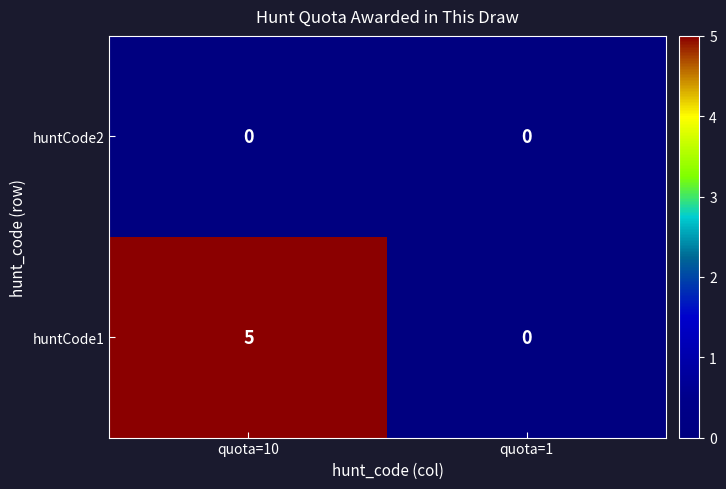

List the series in order of their peak value, lowest first.

huntCode2, huntCode1